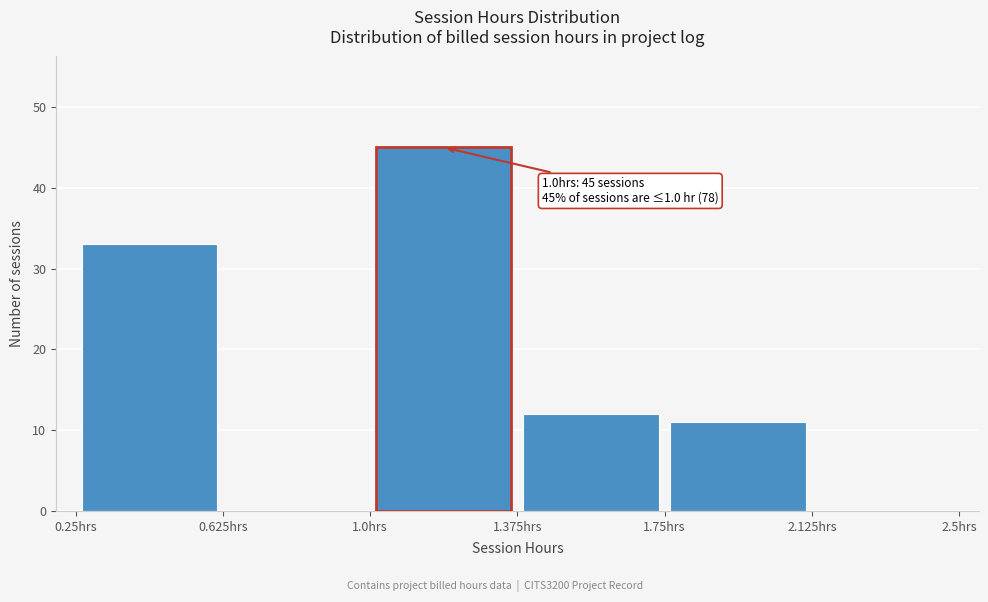

Which range on the x-axis has the tallest bar?

1.000 to 1.375